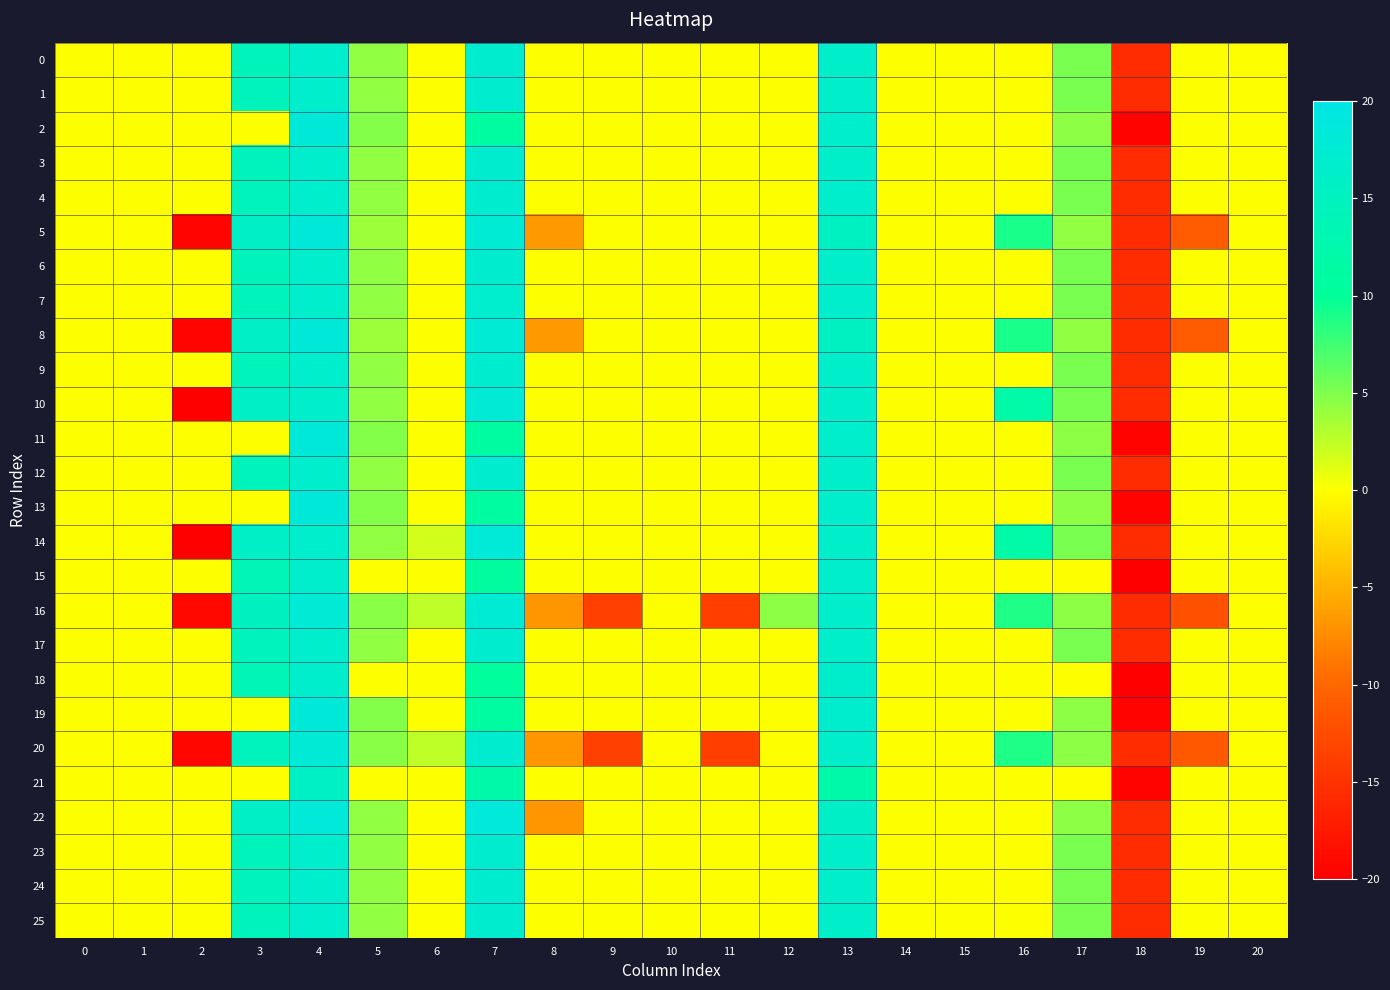

Which series has the widest spread of values?

14